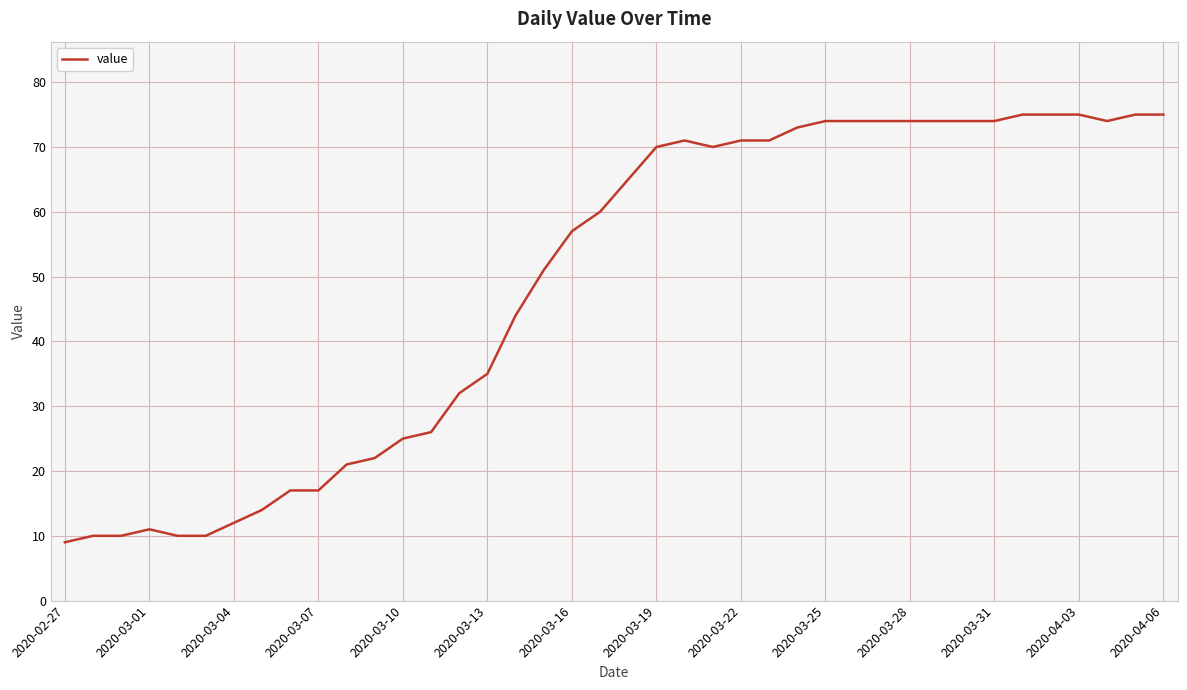

What is the difference between the maximum and minimum values?

66